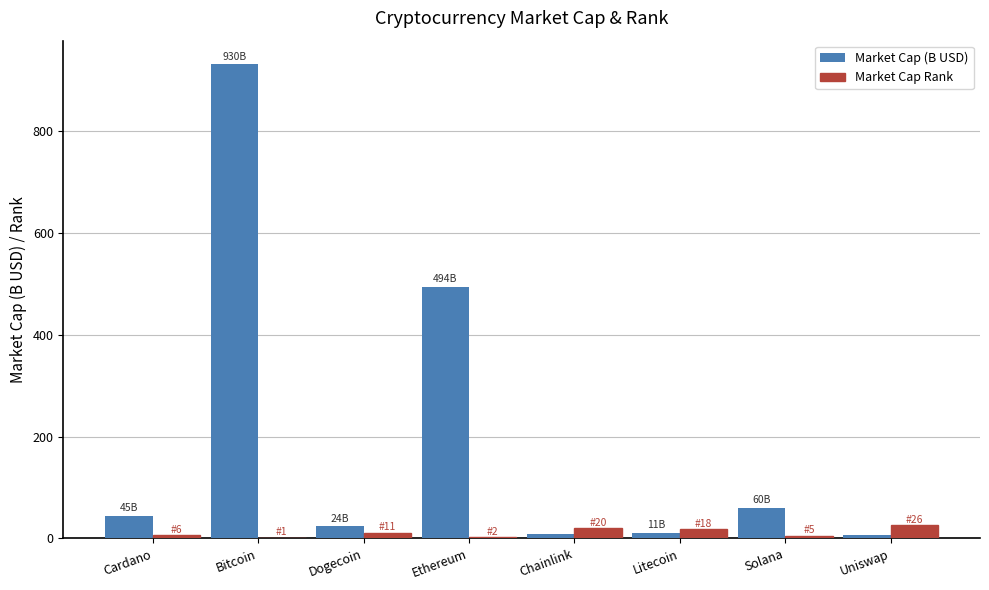

Which series has the widest spread of values?

Market Cap (B USD)